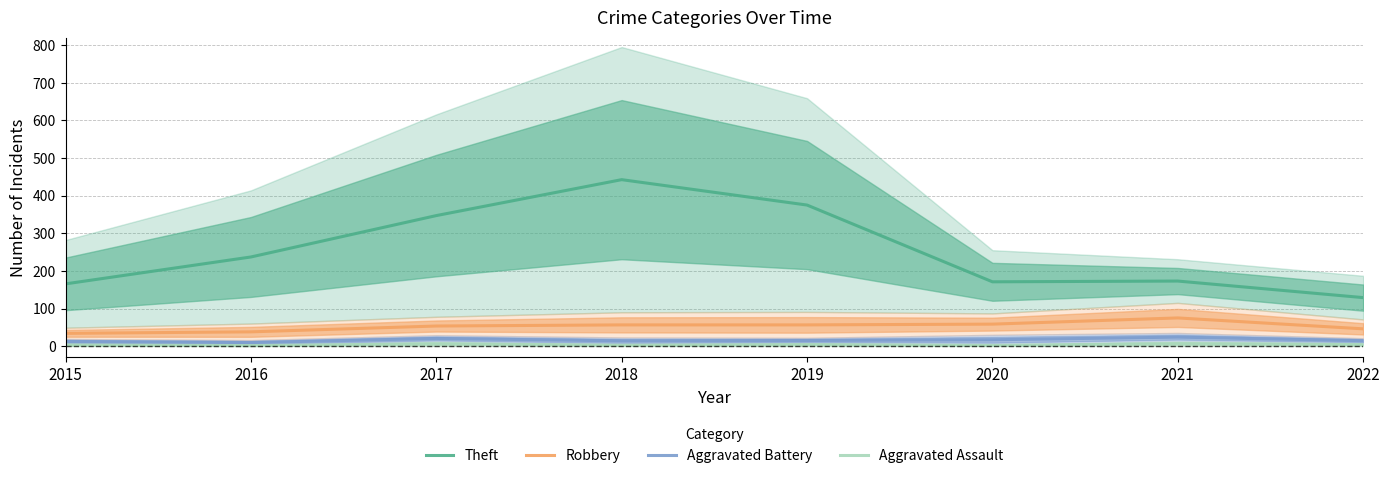

Which series has the largest range (max minus min)?

Theft